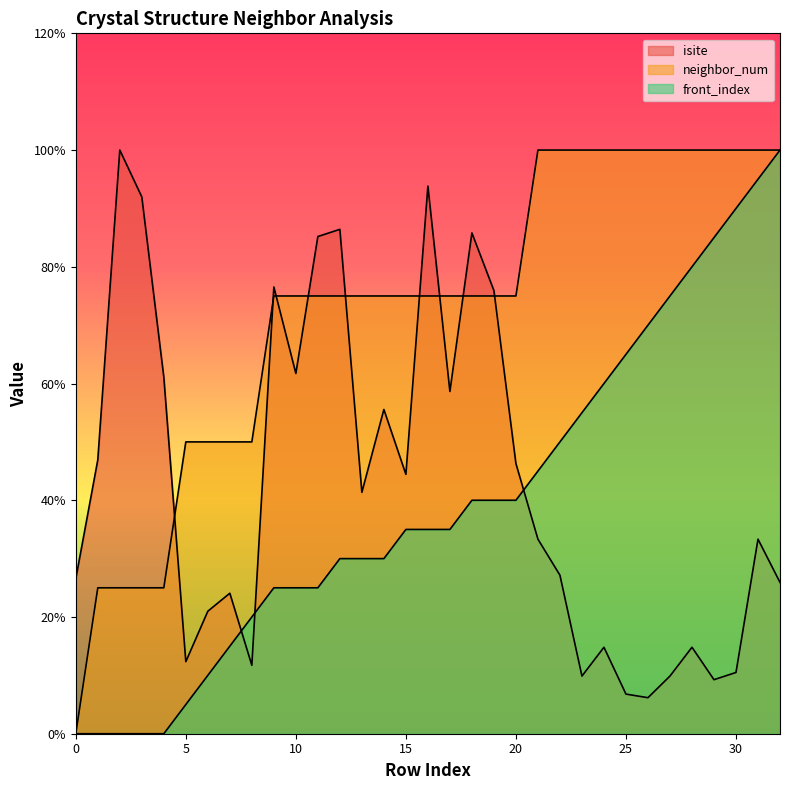

True or false: neighbor_num and front_index intersect in this chart.

False